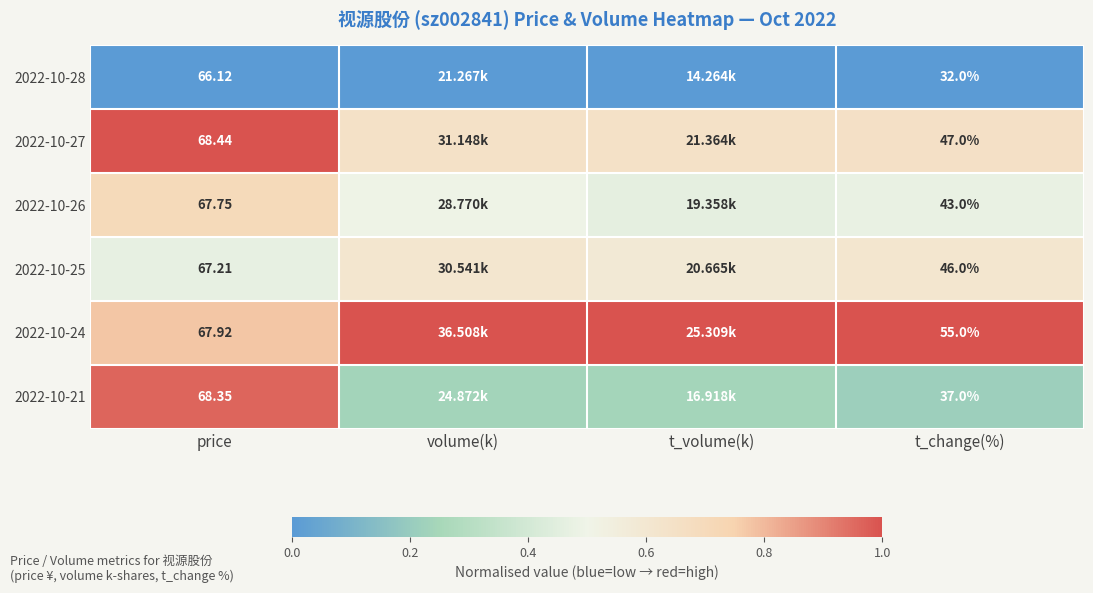

Is the value of 2022-10-27 at t_change(%) greater than the value of 2022-10-24 at price?

No